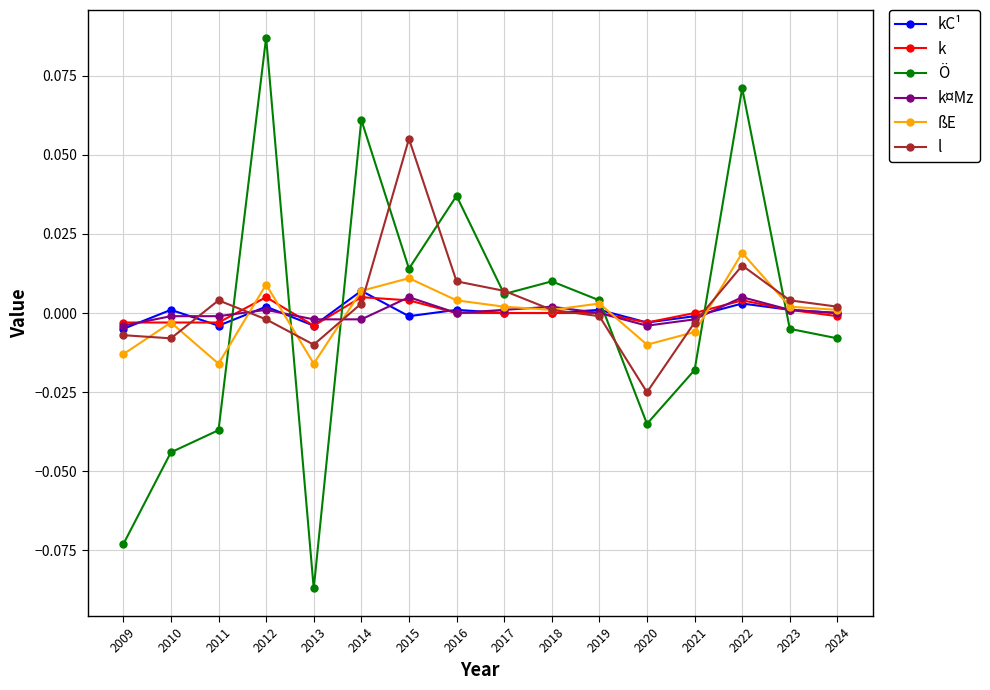

True or false: ßE has more than 2 interior local peaks.

True